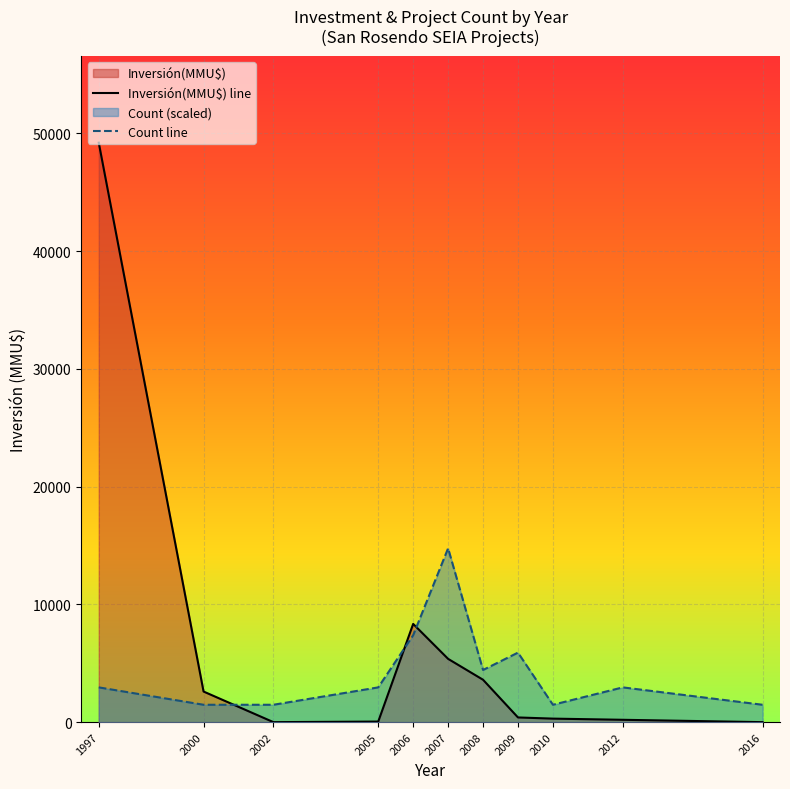

How many interior local valleys does the Inversión(MMU$) line series have?

1